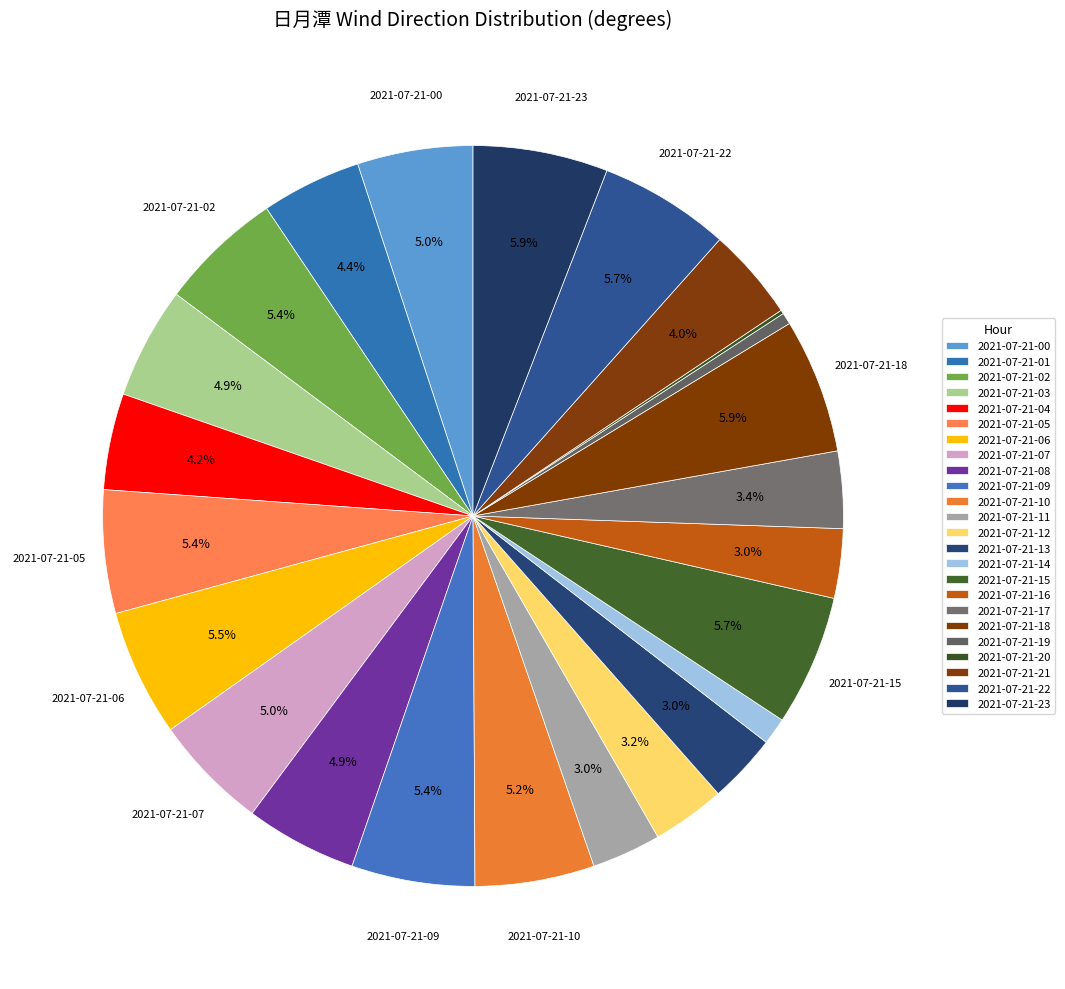

To the nearest percent, what percentage of the pie is 2021-07-21-14?

1%